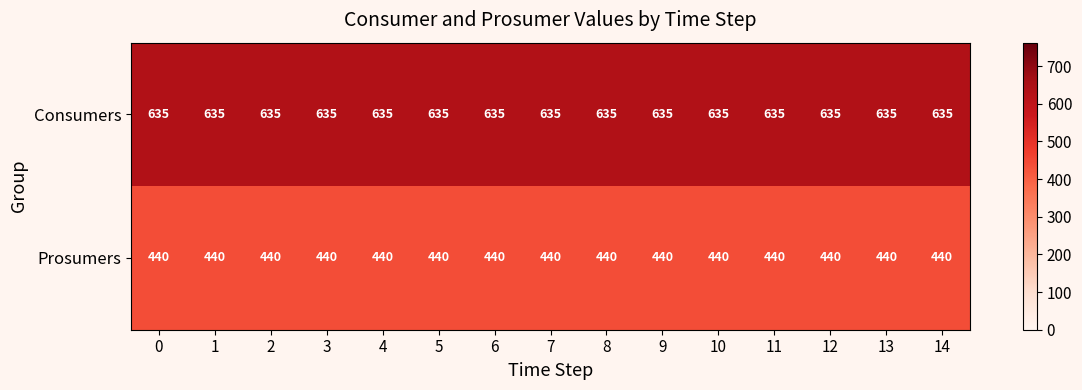

What value does the Consumers series have at 4?

635